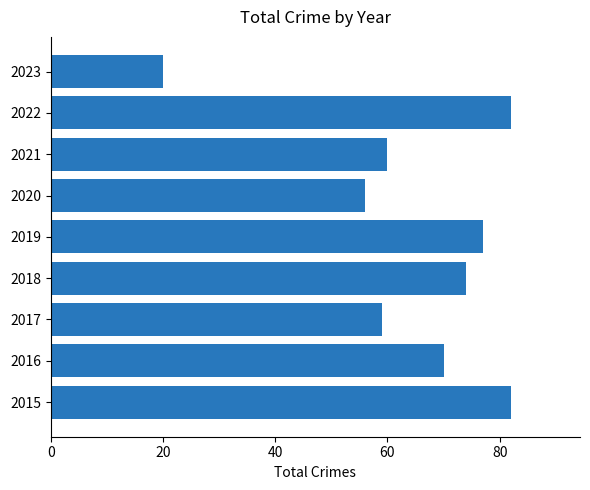

Where is the data nearest to the value 51?

2020